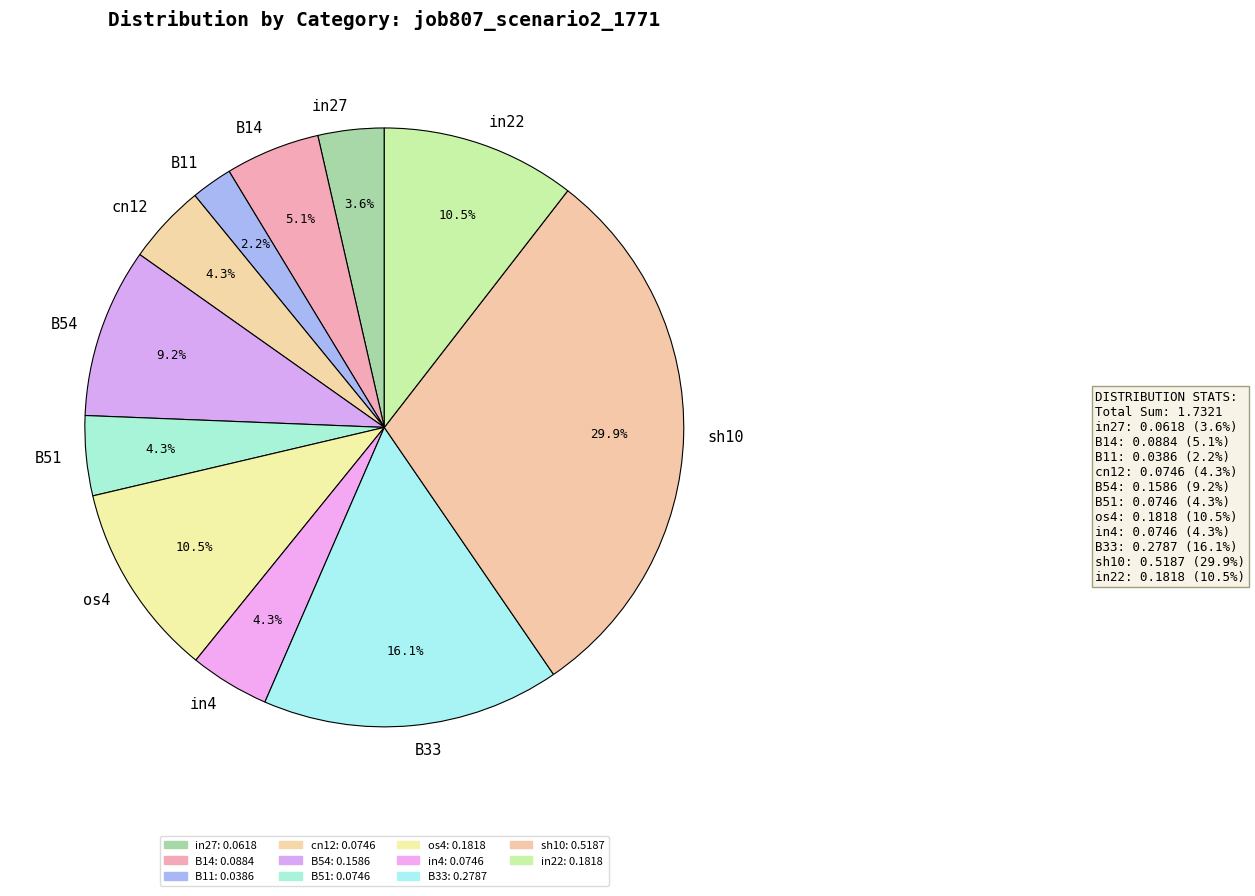

Does B51 represent more than half of the total?

No